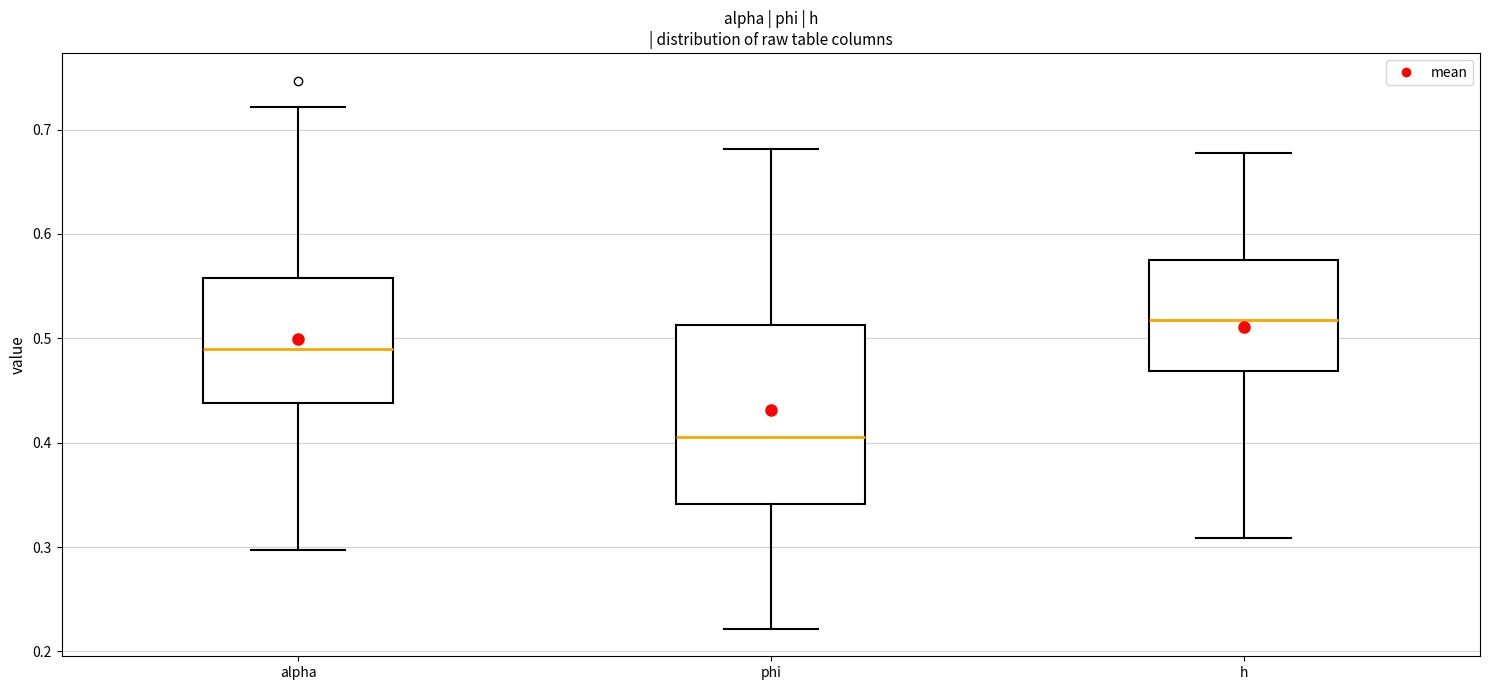

Comparing the boxes themselves (not the whiskers), which one is the tallest?

phi